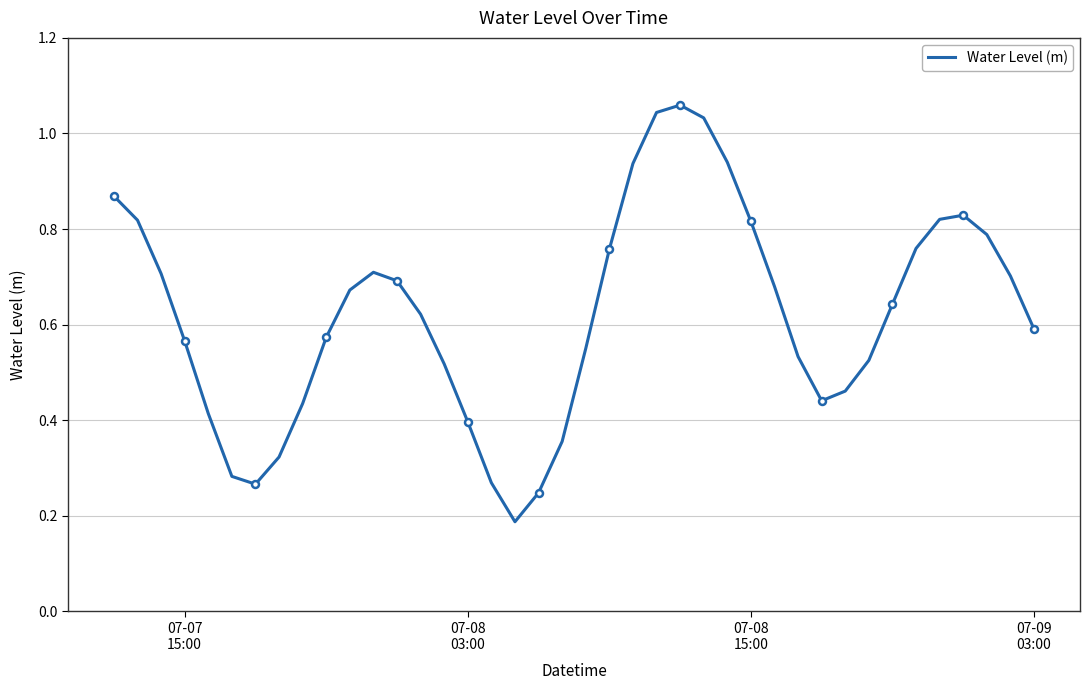

What is the maximum value shown in the chart?

1.1